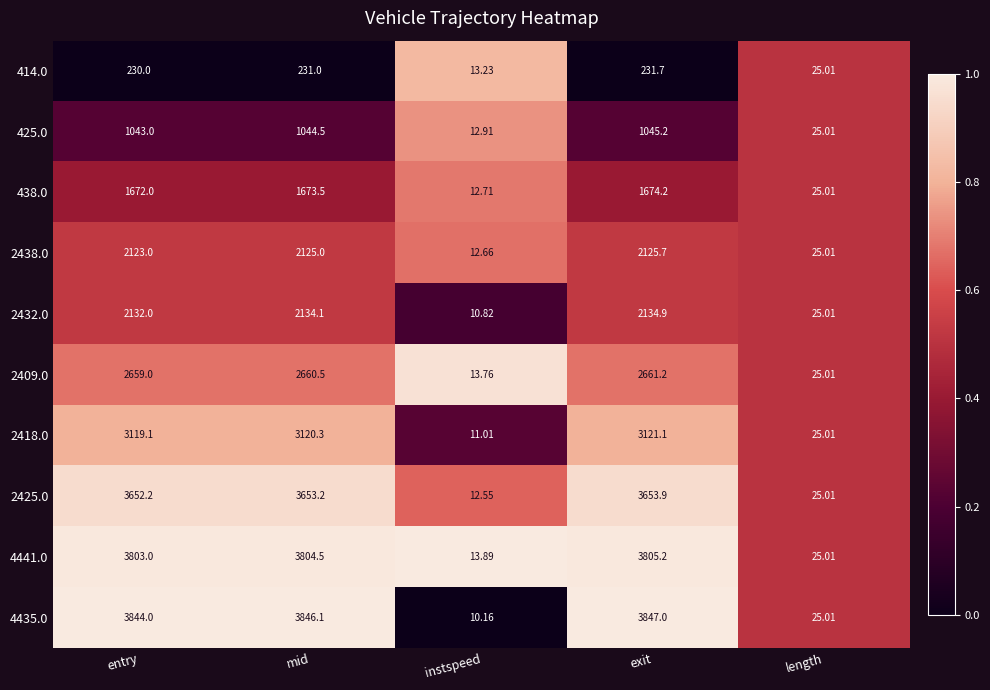

At which category is the sum across all series the highest?

exit